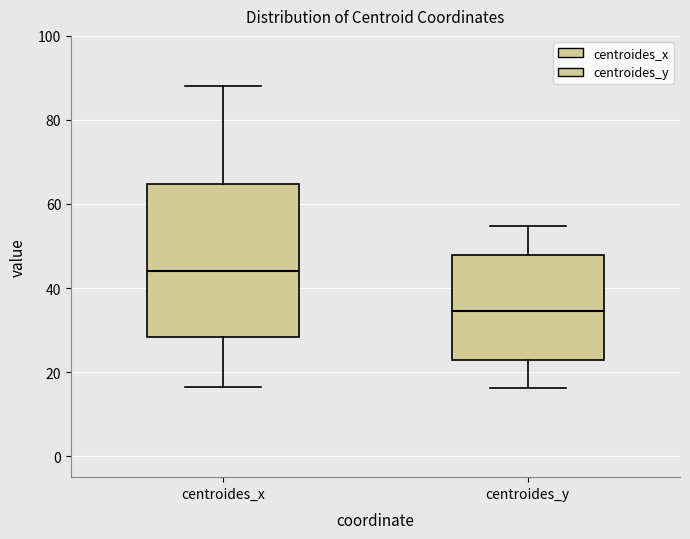

Where does the upper whisker of the box for centroides_x end on the y-axis? The values are not printed on the chart, so give them approximately, as read against the axis.

88